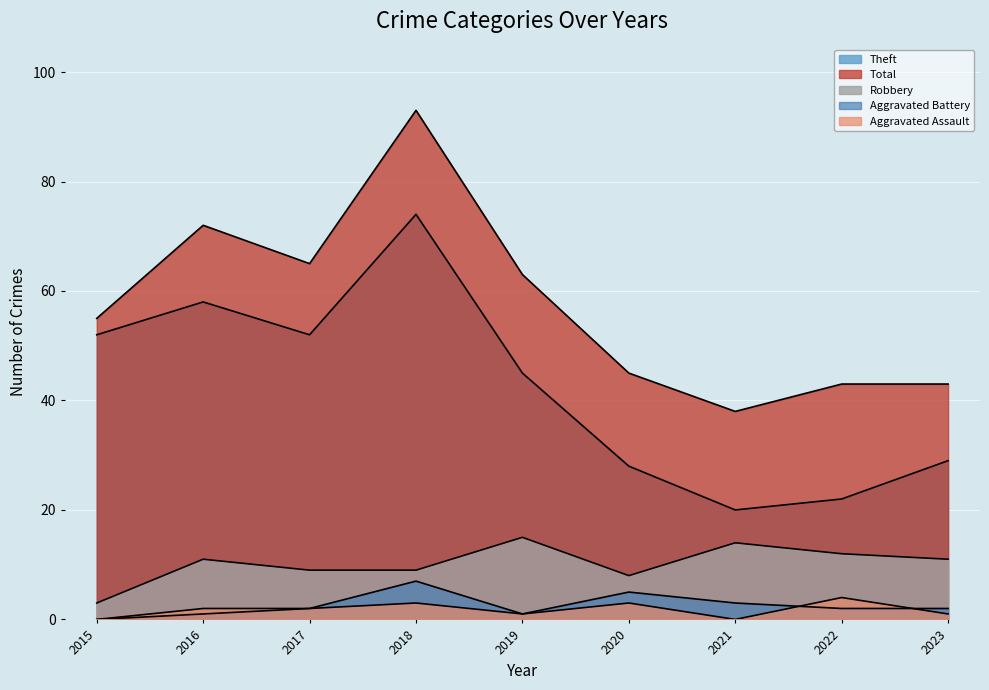

What is the value of the Theft point at the 3rd from the left?

52